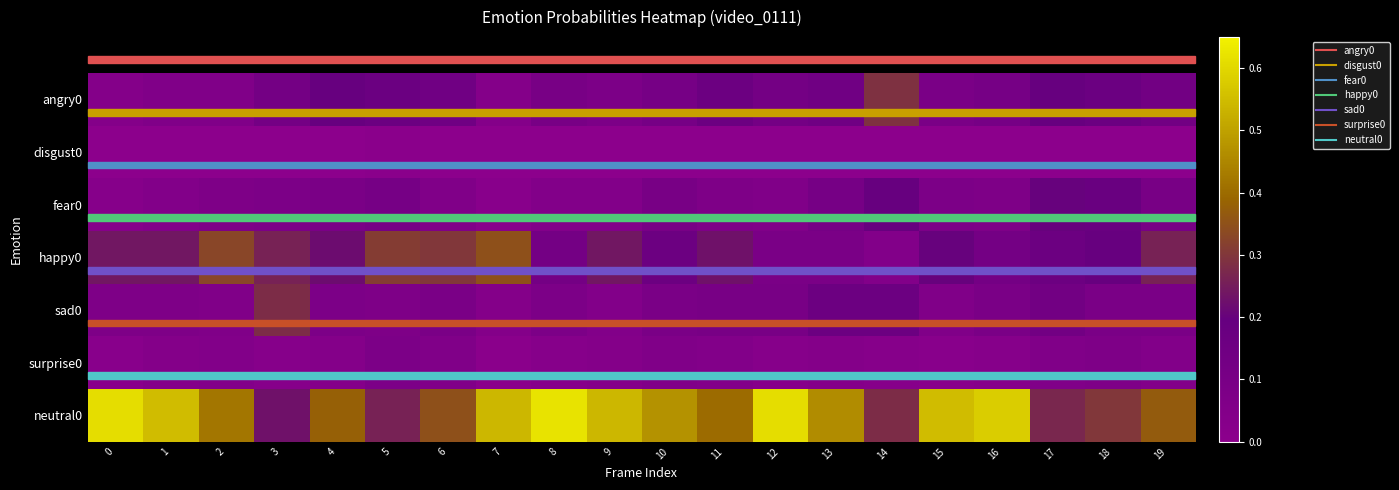

Reading right to left, list all the values displayed in this chart.

angry0: 19=0.1	18=0.2	17=0.2	16=0.1	15=0.1	14=0.3	13=0.1	12=0.1	11=0.2	10=0.1	9=0.1	8=0.1	7=0.0	6=0.1	5=0.2	4=0.2	3=0.1	2=0.1	1=0.1	0=0.0
disgust0: 19=0.0	18=0.0	17=0.0	16=0.0	15=0.0	14=0.0	13=0.0	12=0.0	11=0.0	10=0.0	9=0.0	8=0.0	7=0.0	6=0.0	5=0.0	4=0.0	3=0.0	2=0.0	1=0.0	0=0.0
fear0: 19=0.1	18=0.2	17=0.2	16=0.1	15=0.1	14=0.2	13=0.1	12=0.1	11=0.1	10=0.1	9=0.1	8=0.1	7=0.0	6=0.1	5=0.1	4=0.1	3=0.1	2=0.1	1=0.1	0=0.0
happy0: 19=0.3	18=0.2	17=0.2	16=0.1	15=0.2	14=0.1	13=0.1	12=0.1	11=0.2	10=0.2	9=0.2	8=0.1	7=0.3	6=0.3	5=0.3	4=0.2	3=0.3	2=0.3	1=0.2	0=0.2
sad0: 19=0.1	18=0.1	17=0.1	16=0.1	15=0.1	14=0.2	13=0.2	12=0.1	11=0.1	10=0.1	9=0.1	8=0.1	7=0.0	6=0.1	5=0.1	4=0.1	3=0.3	2=0.1	1=0.1	0=0.1
surprise0: 19=0.1	18=0.1	17=0.1	16=0.0	15=0.0	14=0.0	13=0.0	12=0.0	11=0.1	10=0.1	9=0.0	8=0.0	7=0.0	6=0.1	5=0.1	4=0.0	3=0.0	2=0.1	1=0.0	0=0.0
neutral0: 19=0.4	18=0.3	17=0.3	16=0.6	15=0.6	14=0.3	13=0.5	12=0.6	11=0.4	10=0.5	9=0.5	8=0.6	7=0.5	6=0.3	5=0.3	4=0.4	3=0.2	2=0.4	1=0.6	0=0.6